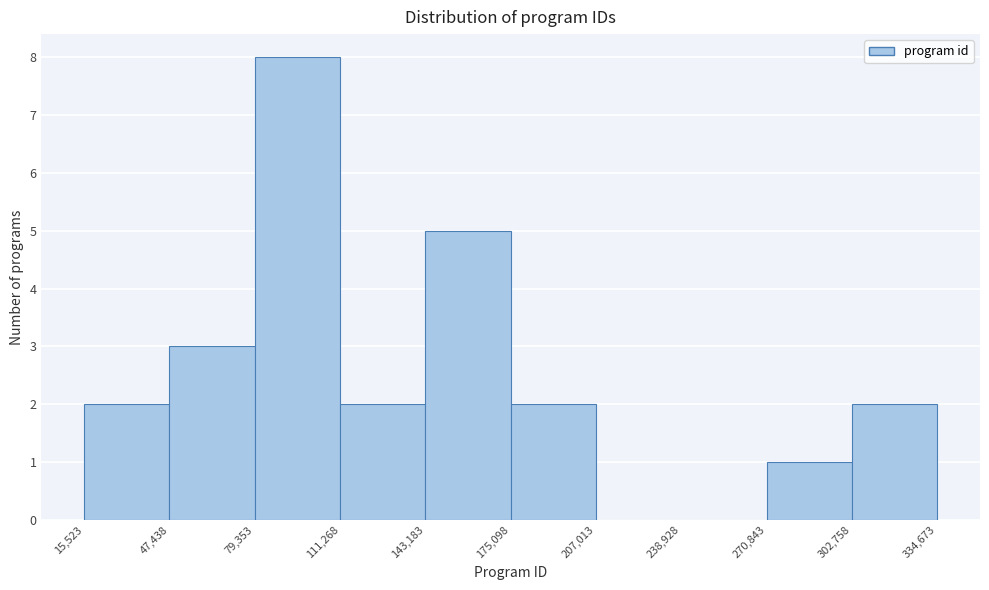

Over which range of the x-axis is the bar tallest?

79,353 to 111,268